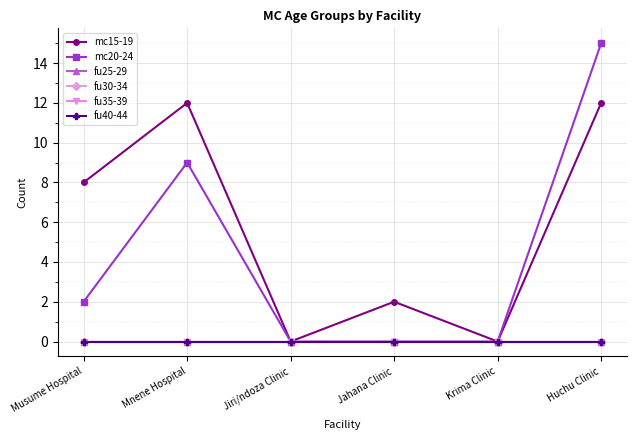

Does the chart have visible grid lines?

Yes